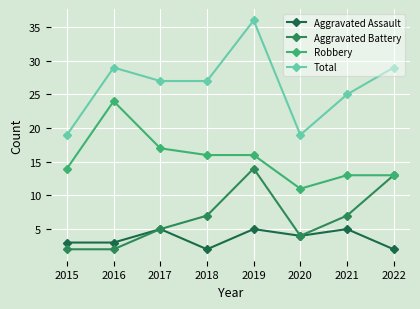

Reading right to left, extract all data points from this chart.

Aggravated Assault: 2022=2	2021=5	2020=4	2019=5	2018=2	2017=5	2016=3	2015=3
Aggravated Battery: 2022=13	2021=7	2020=4	2019=14	2018=7	2017=5	2016=2	2015=2
Robbery: 2022=13	2021=13	2020=11	2019=16	2018=16	2017=17	2016=24	2015=14
Total: 2022=29	2021=25	2020=19	2019=36	2018=27	2017=27	2016=29	2015=19